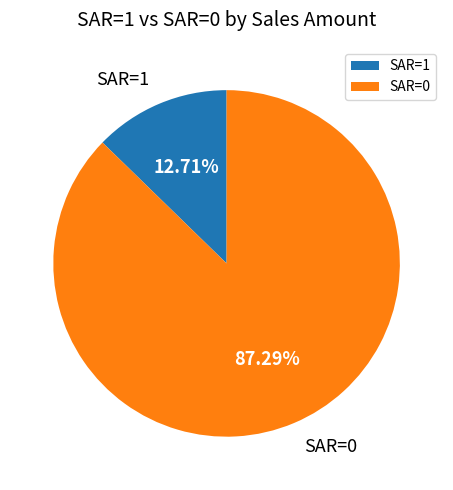

Is the sum of SAR=0 and SAR=1 greater than half?

Yes